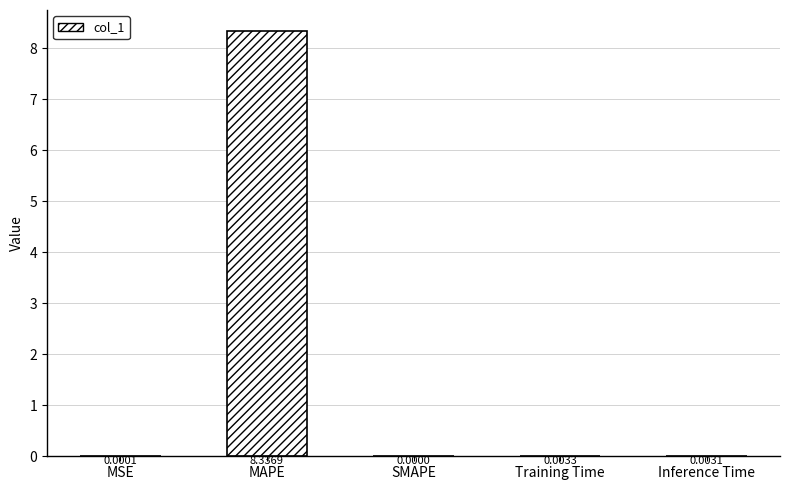

What is the change in value from MAPE to SMAPE?

-8.3